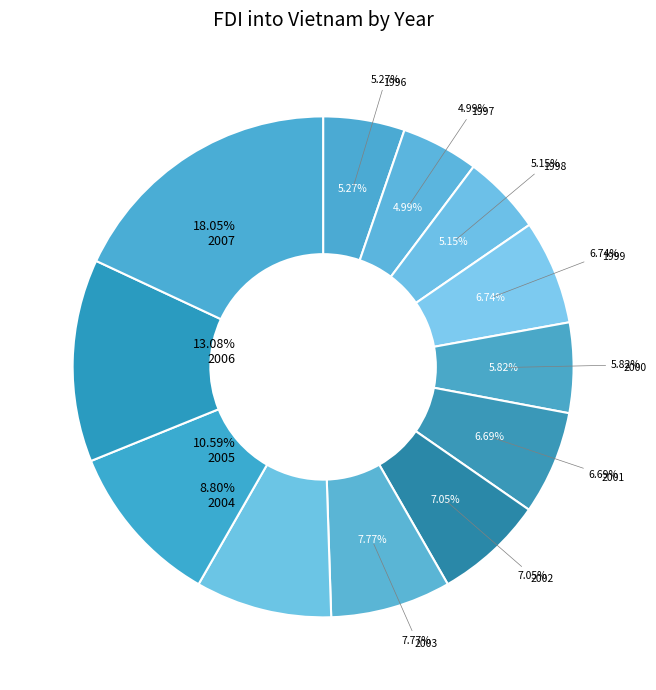

To the nearest percent, what portion does 1997 represent?

5%